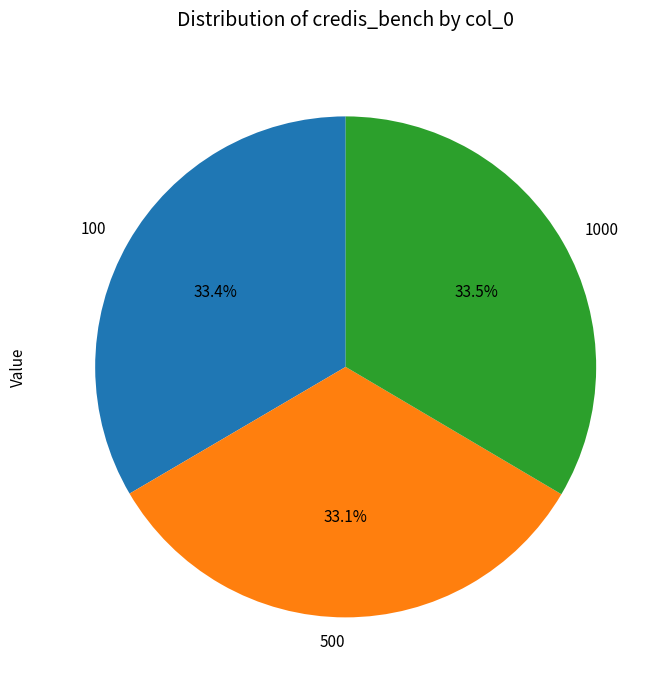

What percentage is NOT represented by 500?

66.9%